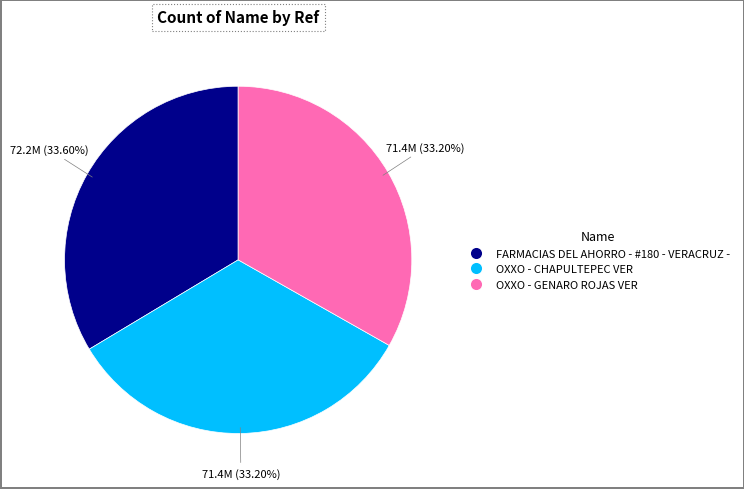

Count the number of slices in the pie.

3